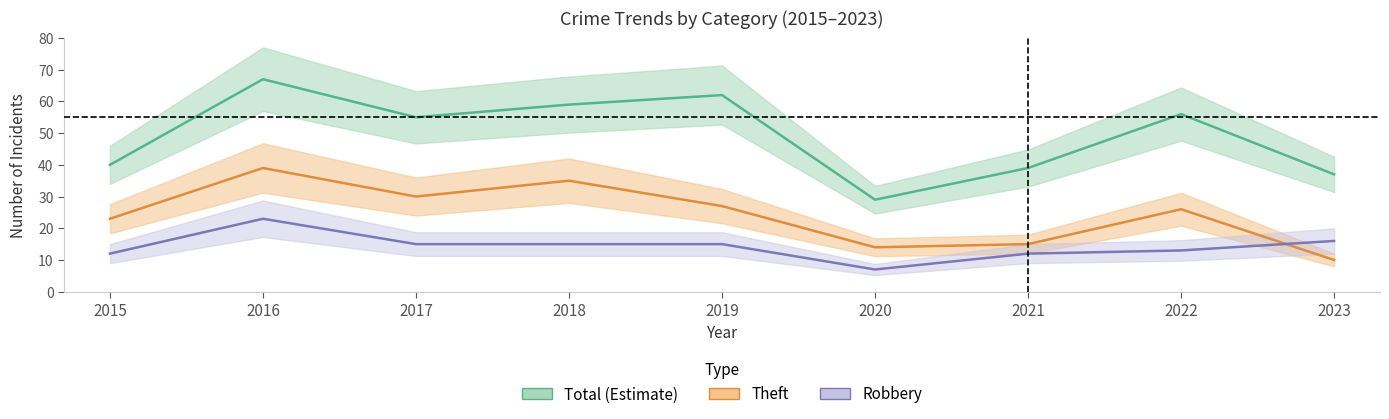

True or false: Robbery has a value of 5 at 2020.

False